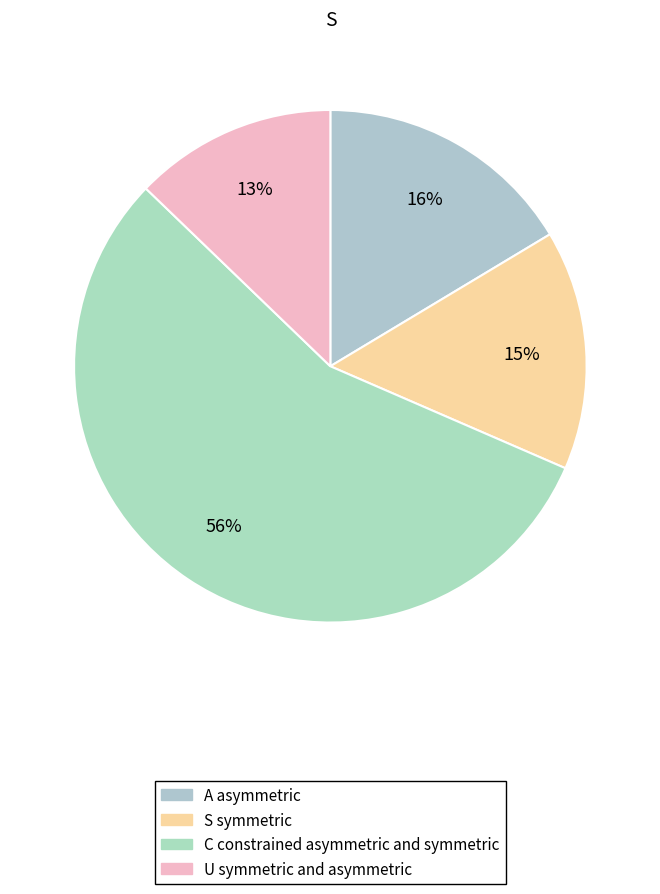

Is there any slice that represents more than half of the pie?

Yes